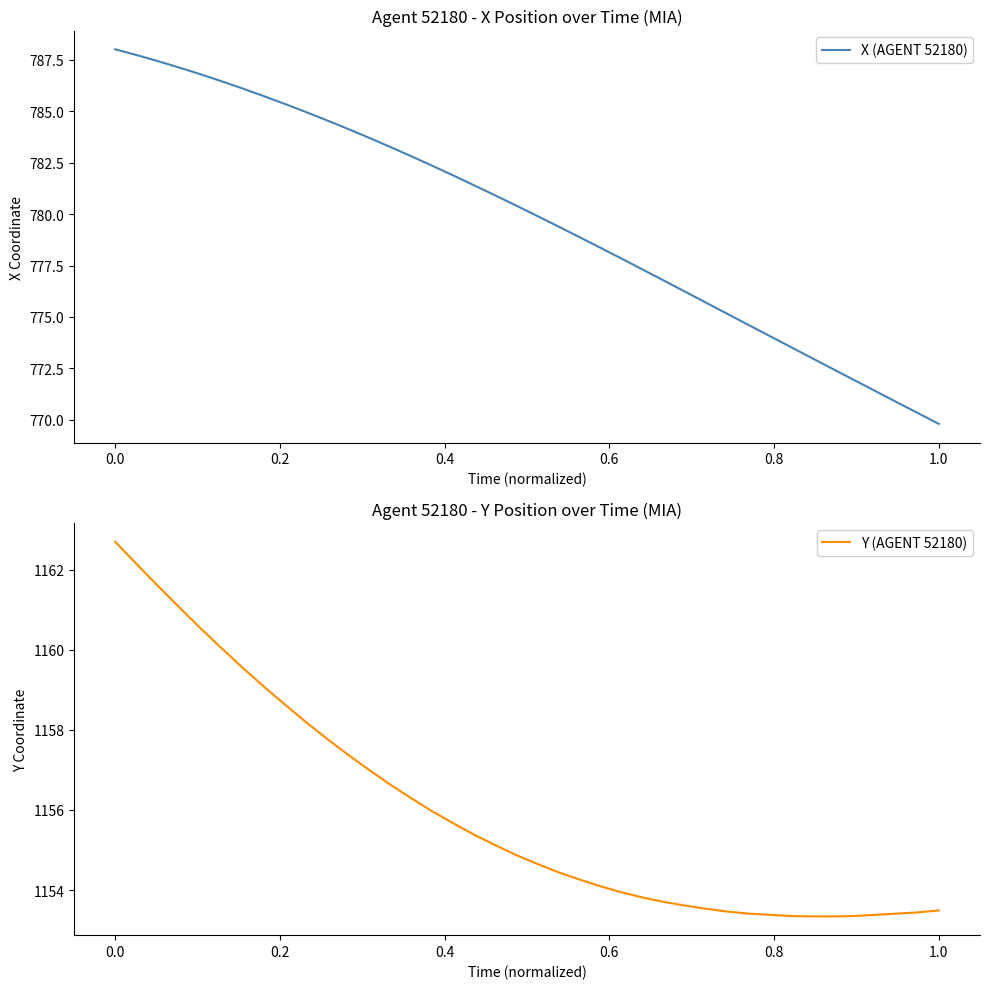

True or false: Y (AGENT 52180) and X (AGENT 52180) cross at least once.

False